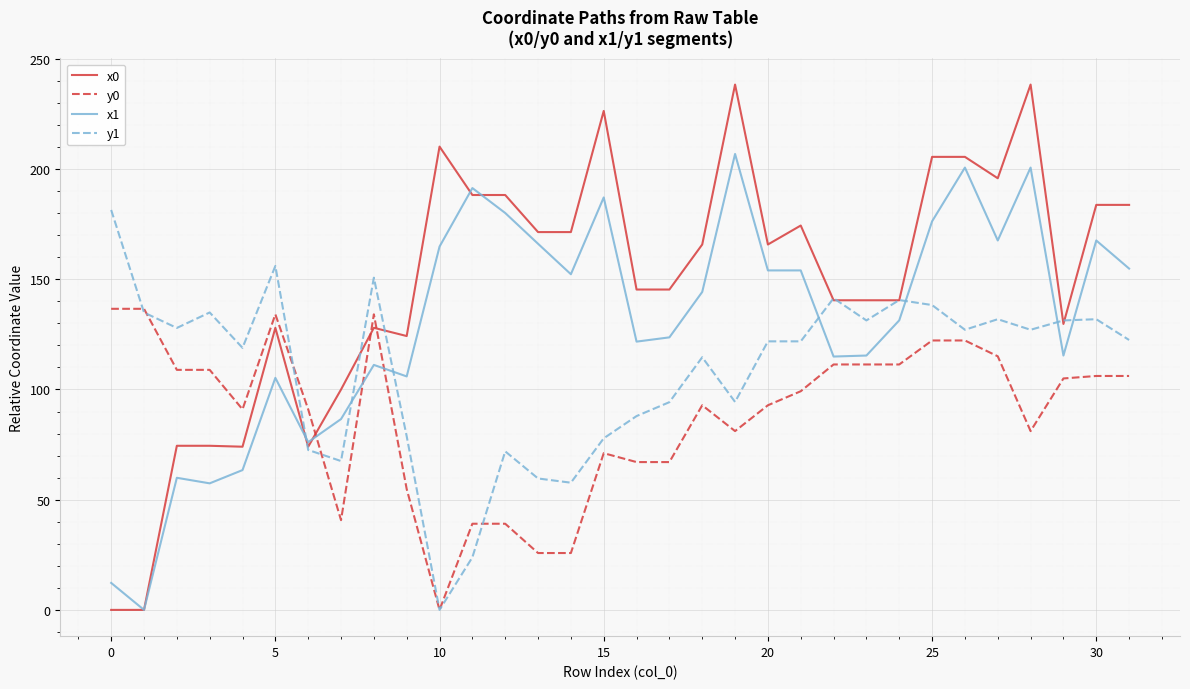

Which series has the widest spread of values?

x0